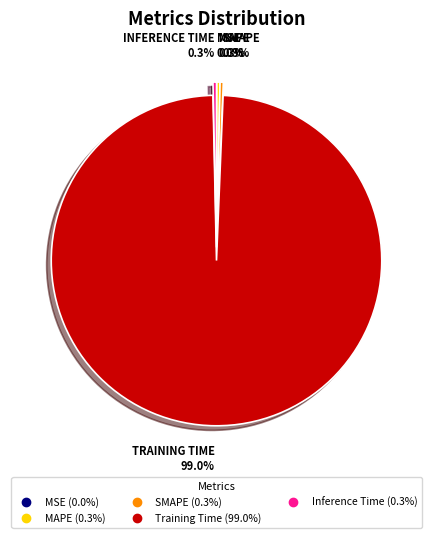

Which category has the biggest portion of the pie?

Training Time